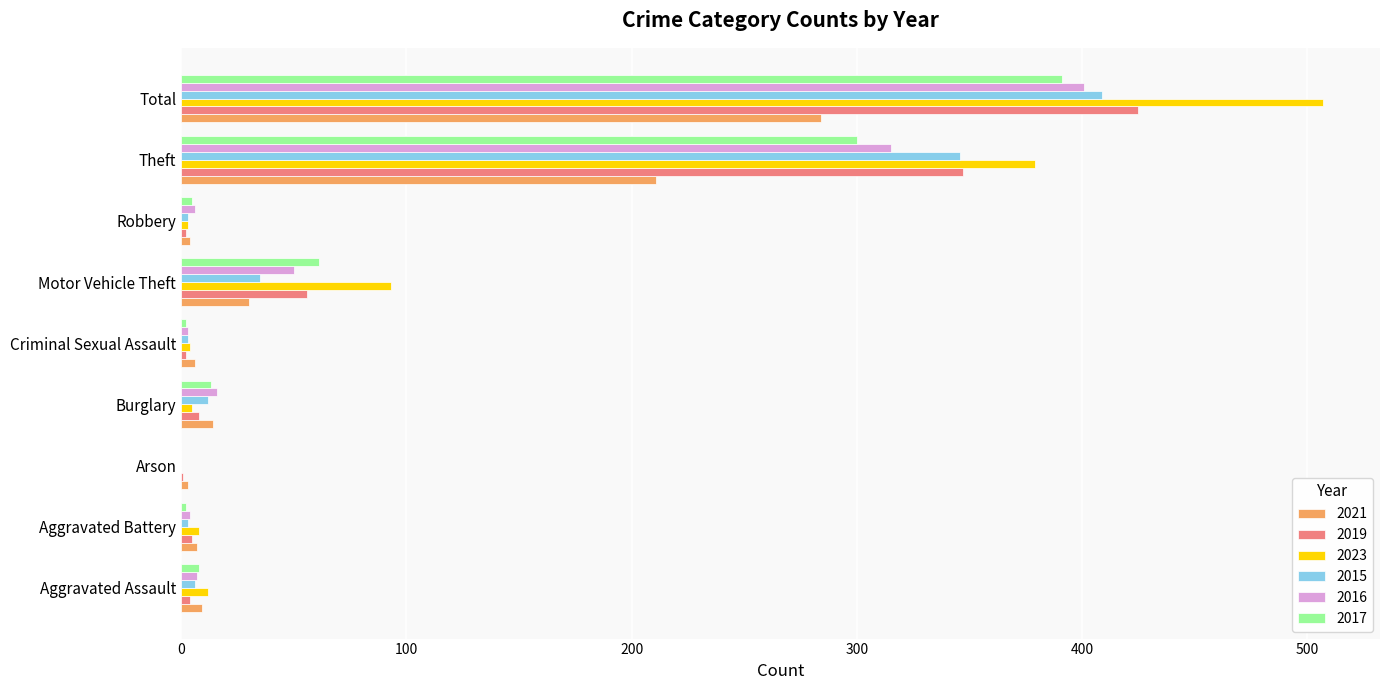

At which label is 2017 closest to 195?

Theft